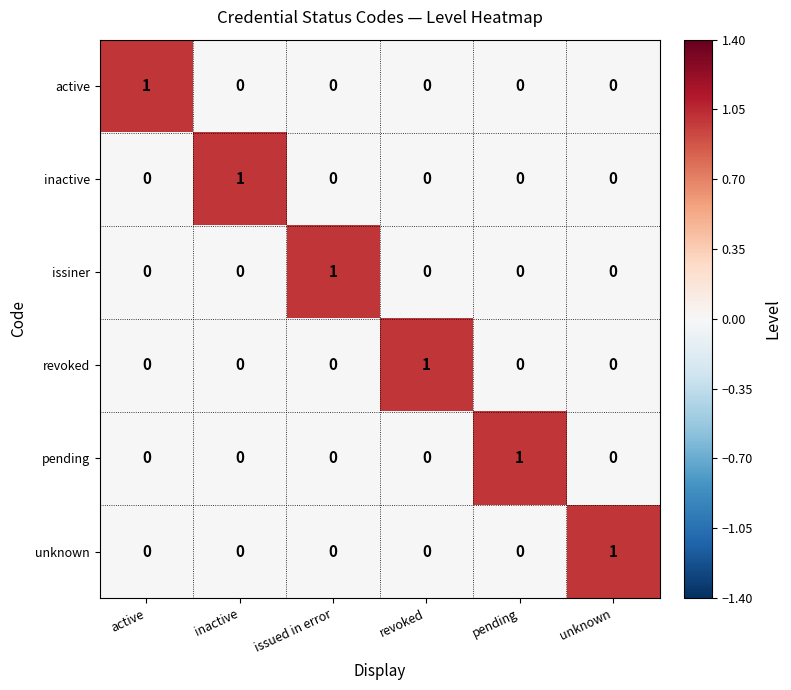

At how many categories does at least one series exceed 0?

6